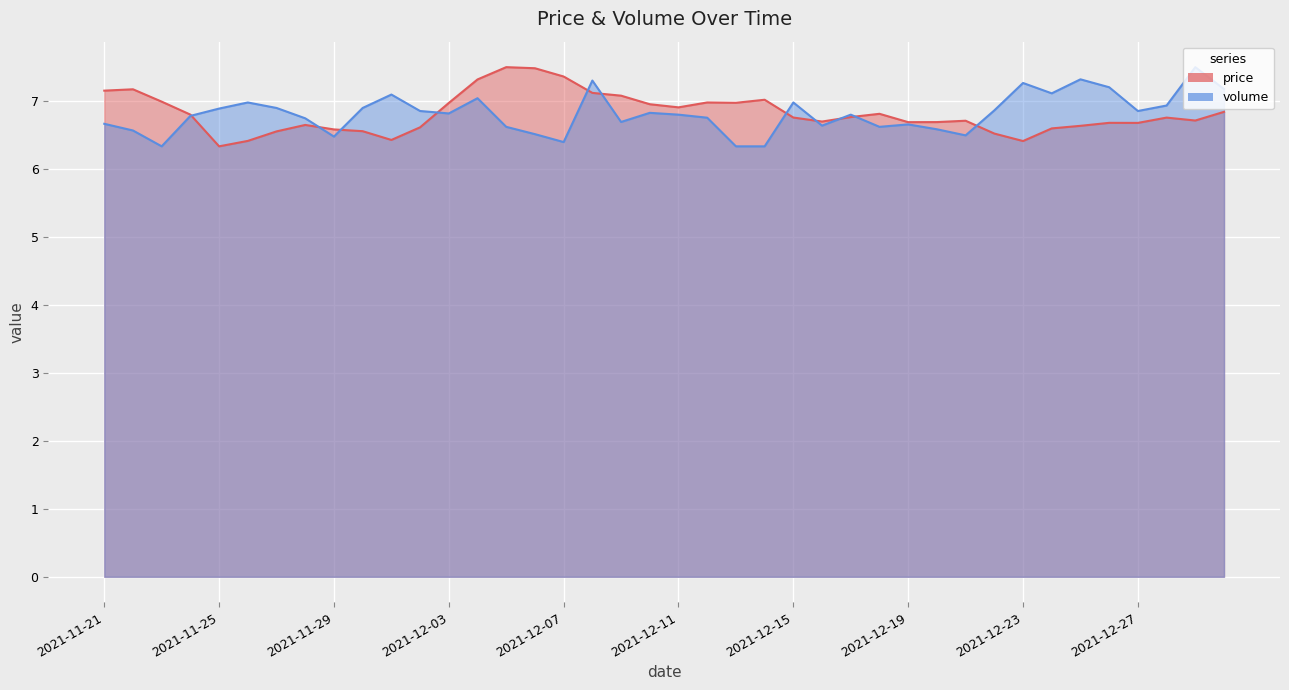

What is the label of the 4th point from the left?

2021-11-24